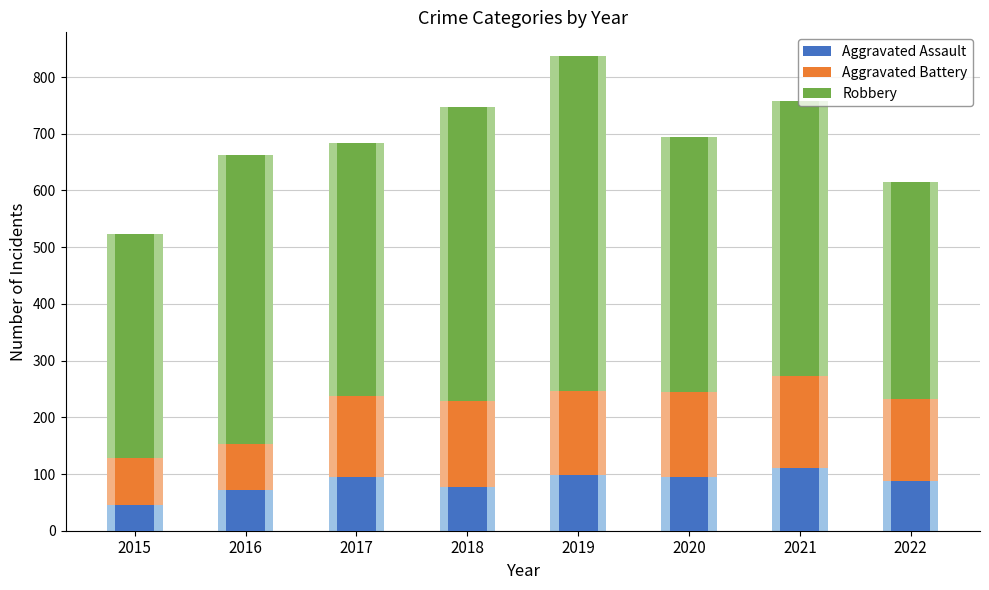

What is the maximum value shown in the chart?

591